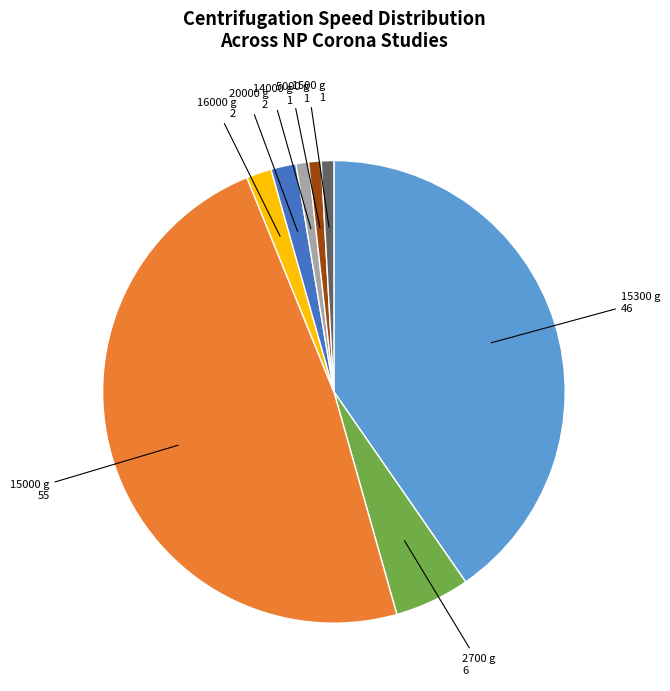

What is the largest slice in the pie chart?

15000 g